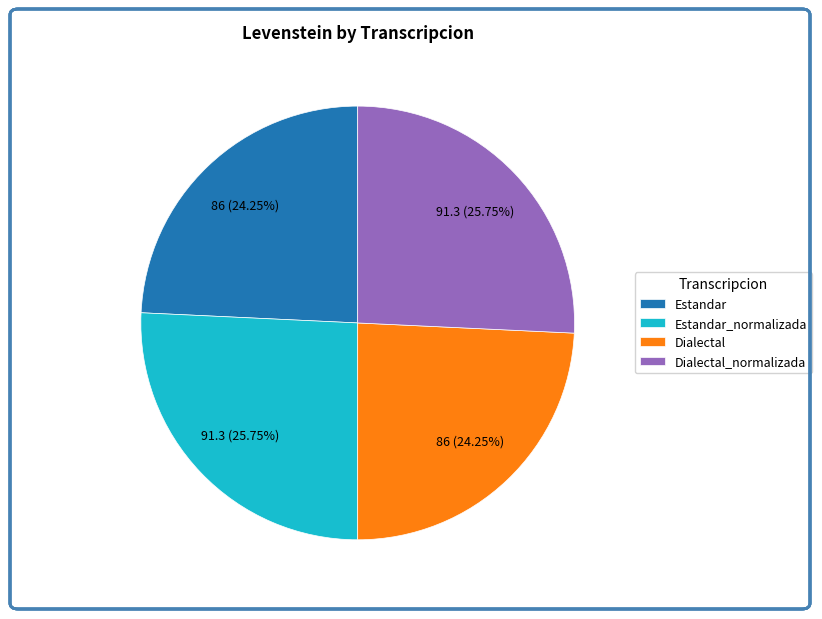

To the nearest percent, what percentage of the pie is Dialectal?

24%